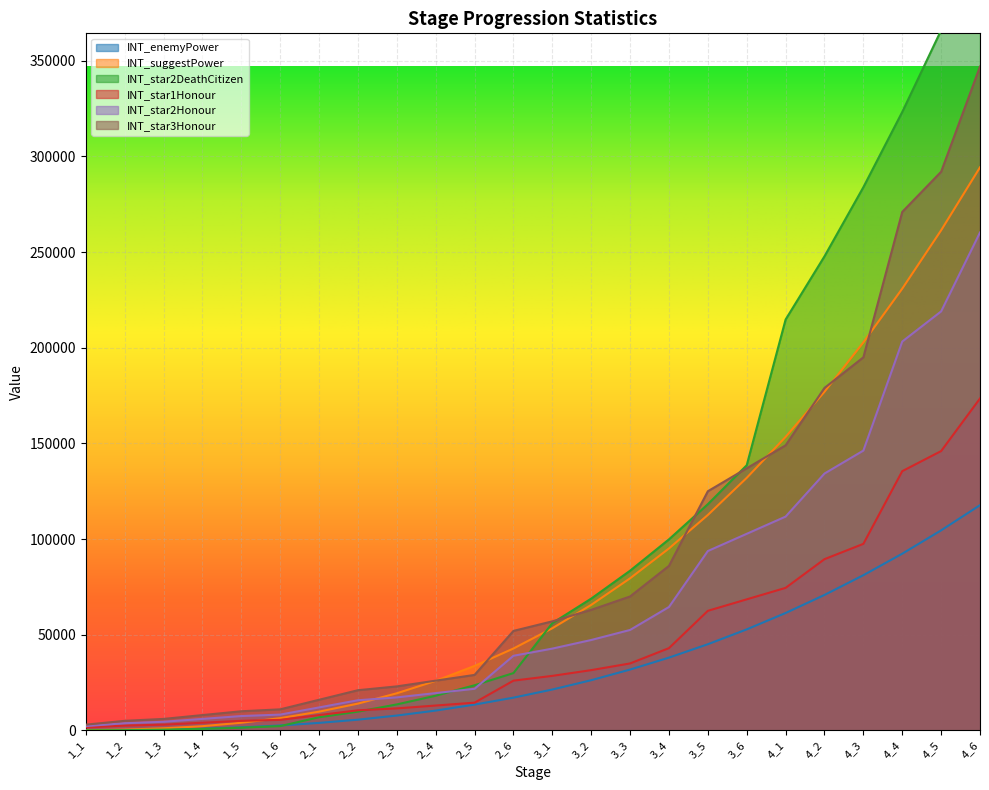

How many lines are shown in the chart?

6